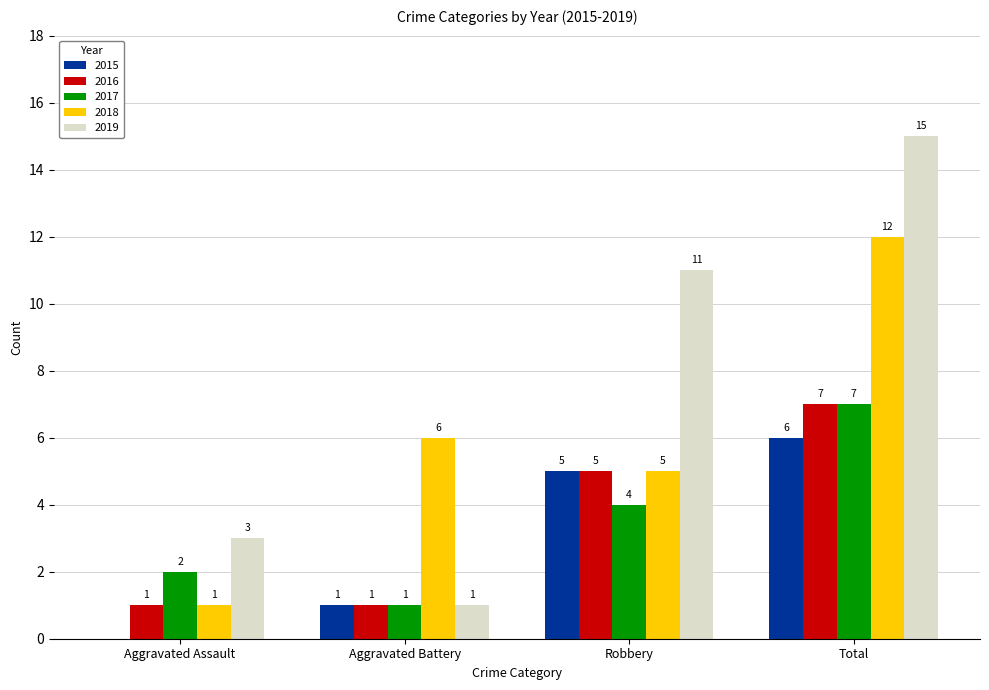

Is it true that 2015 equals 5 at Robbery?

True